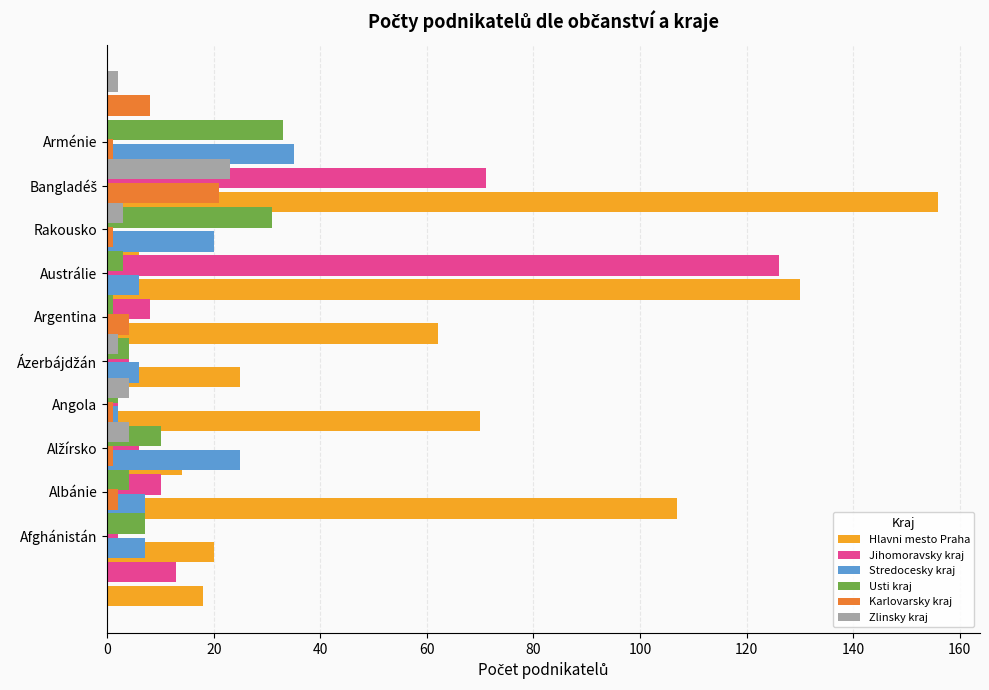

How many positive values does the Zlinsky kraj series have?

6